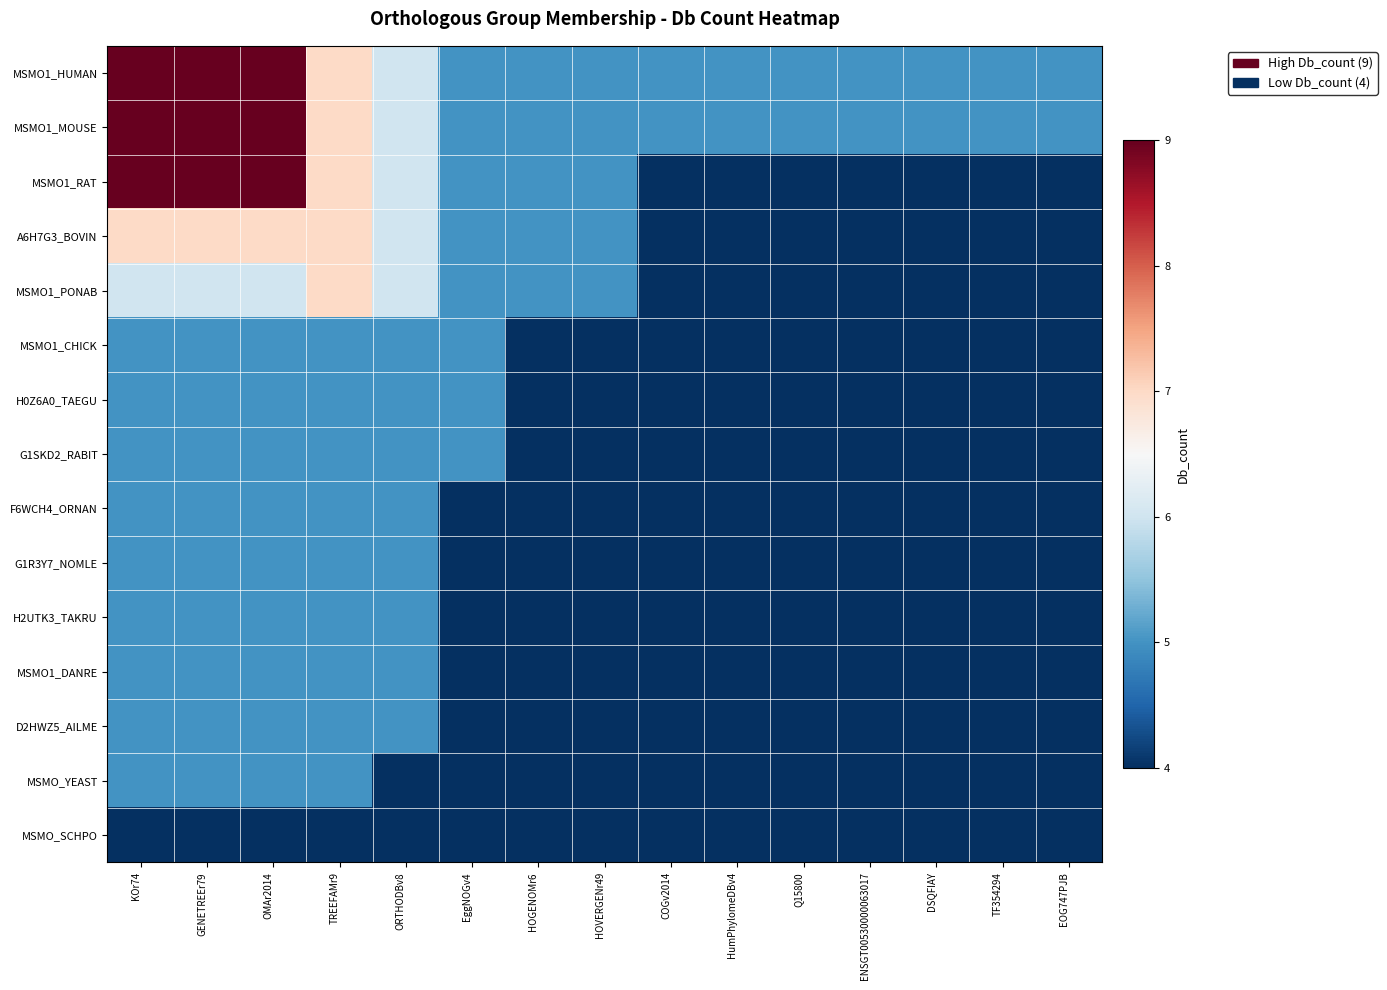

How many data points does each series have?

15